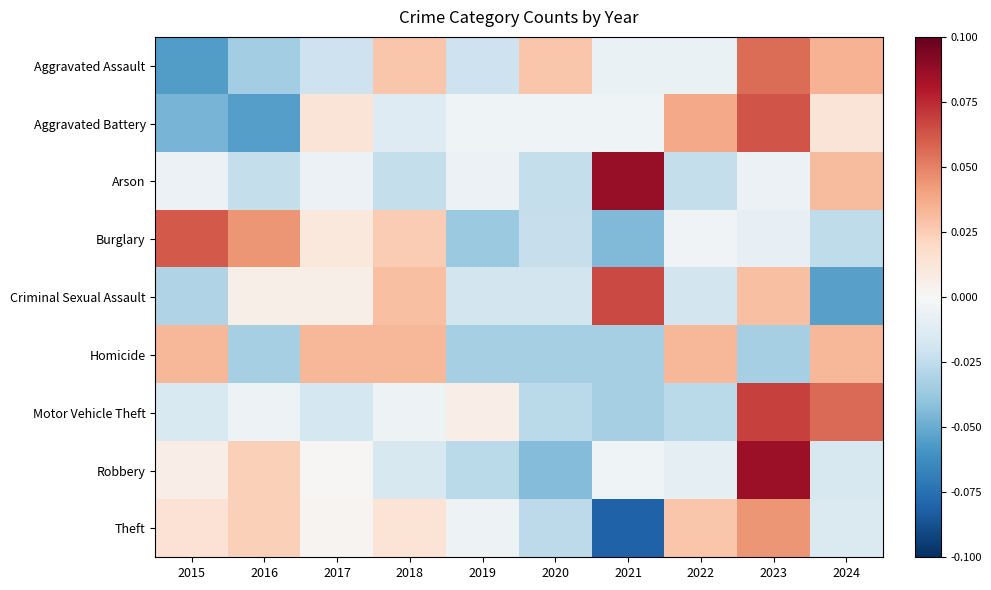

At which category is the sum across all series the highest?

2023